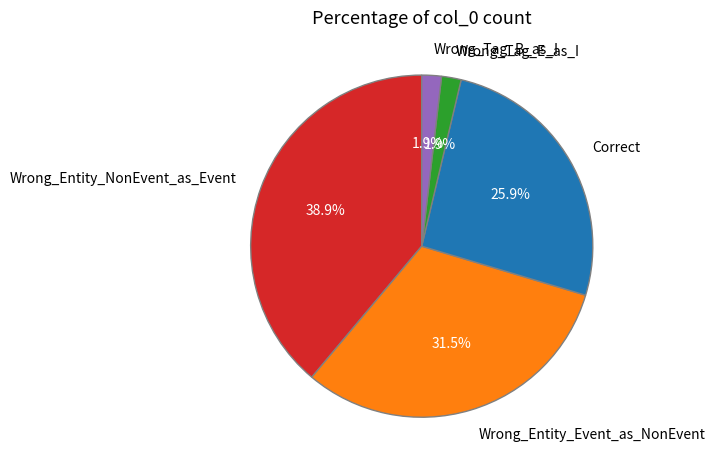

Count the number of slices in the pie.

5